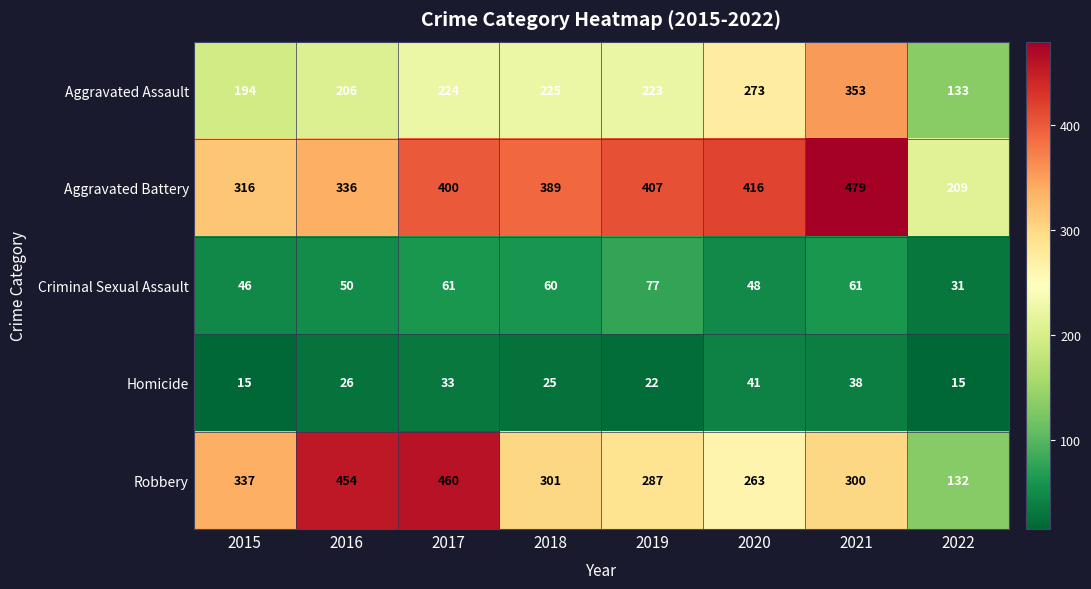

Count the number of categories in the chart.

8